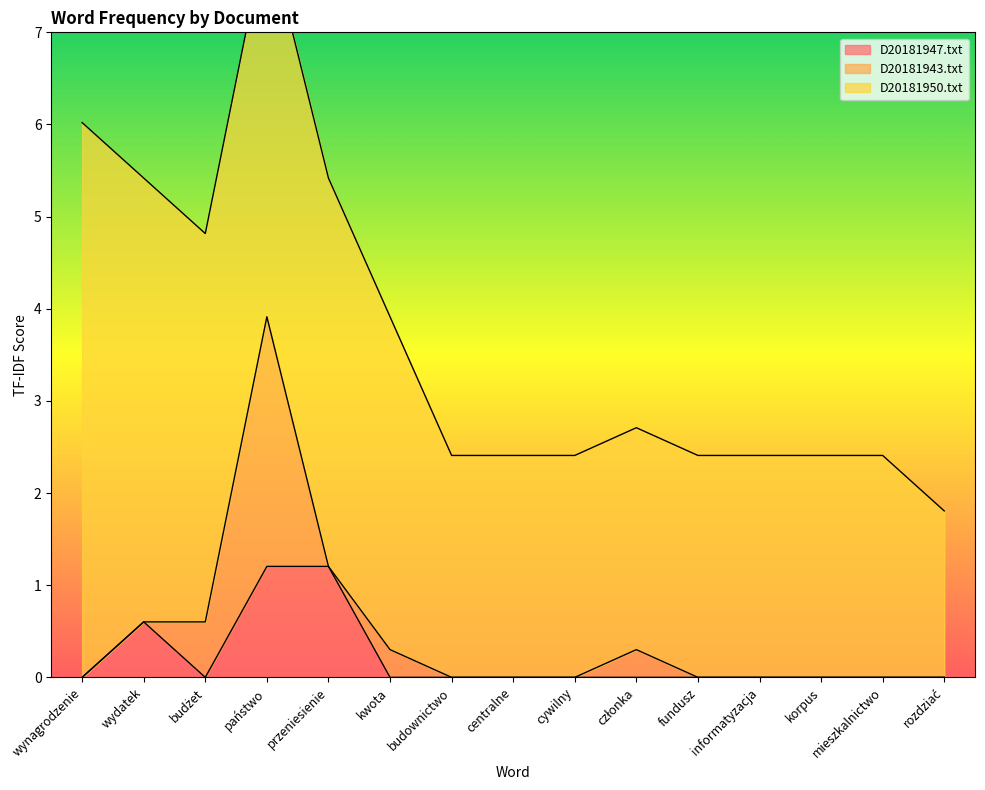

What is the sum of the D20181950.txt values at przeniesienie and rozdziać?

6.0